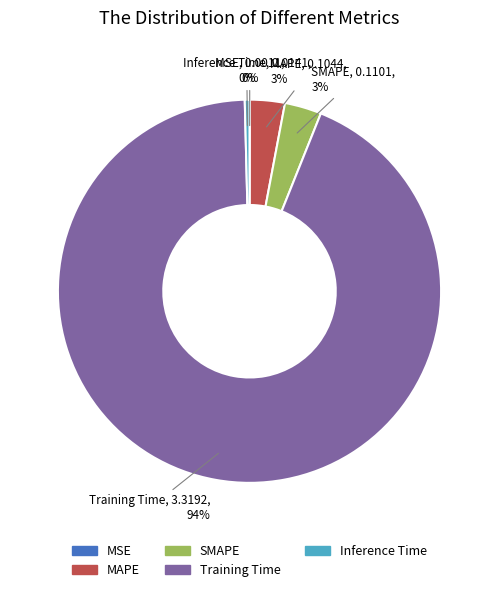

To the nearest percent, what is the average slice percentage?

20%